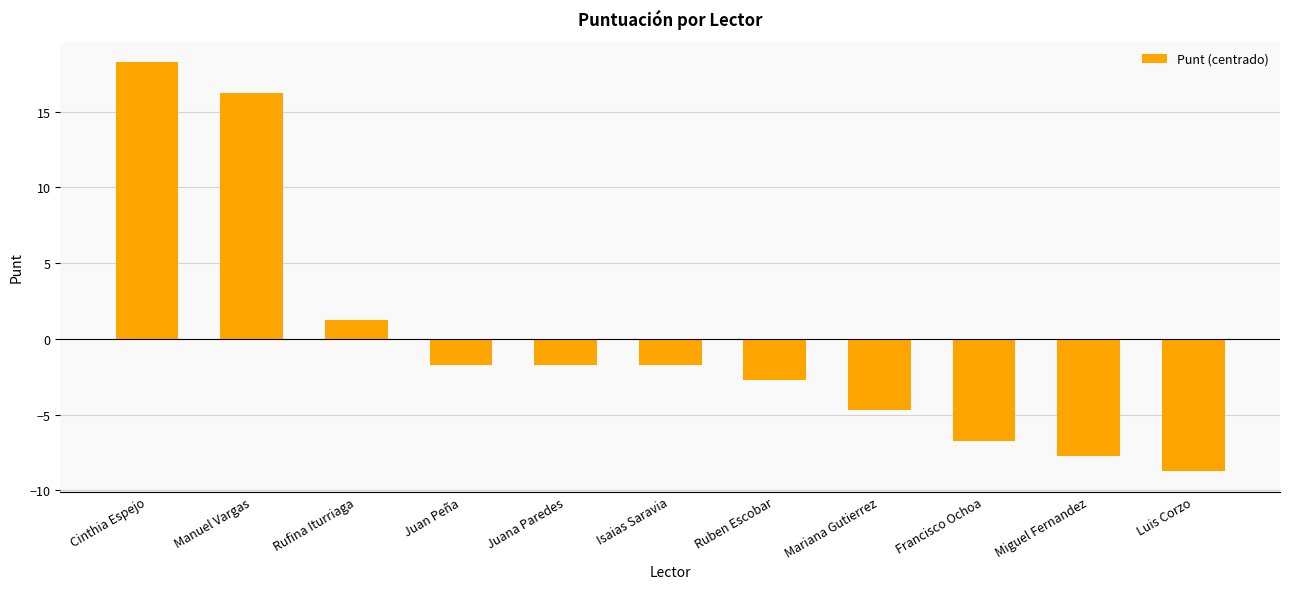

What is the value of the 7th bar from the left?

-2.7